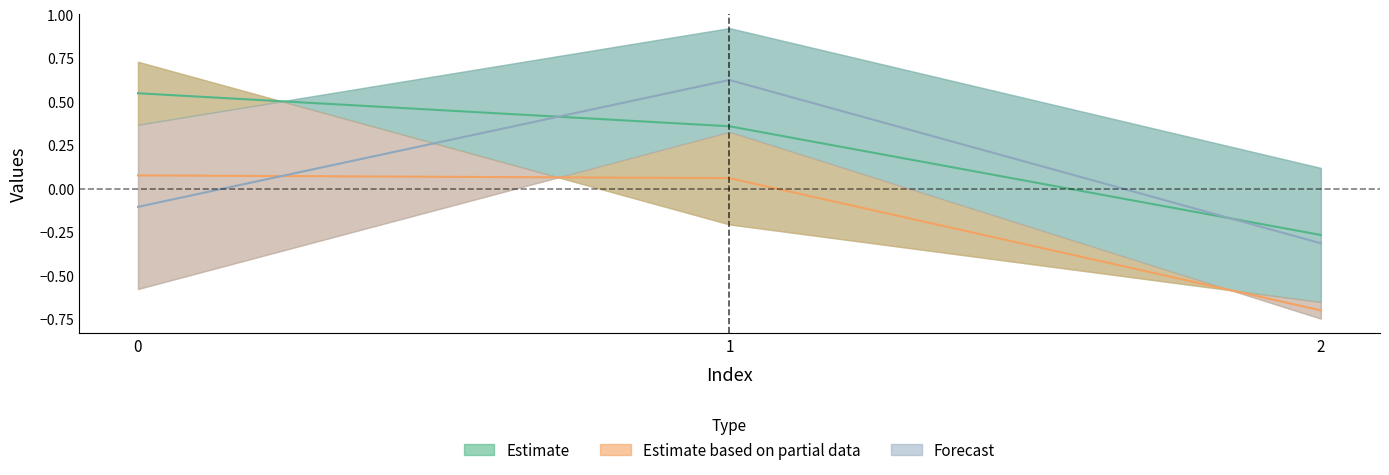

How many data points does each series have?

3